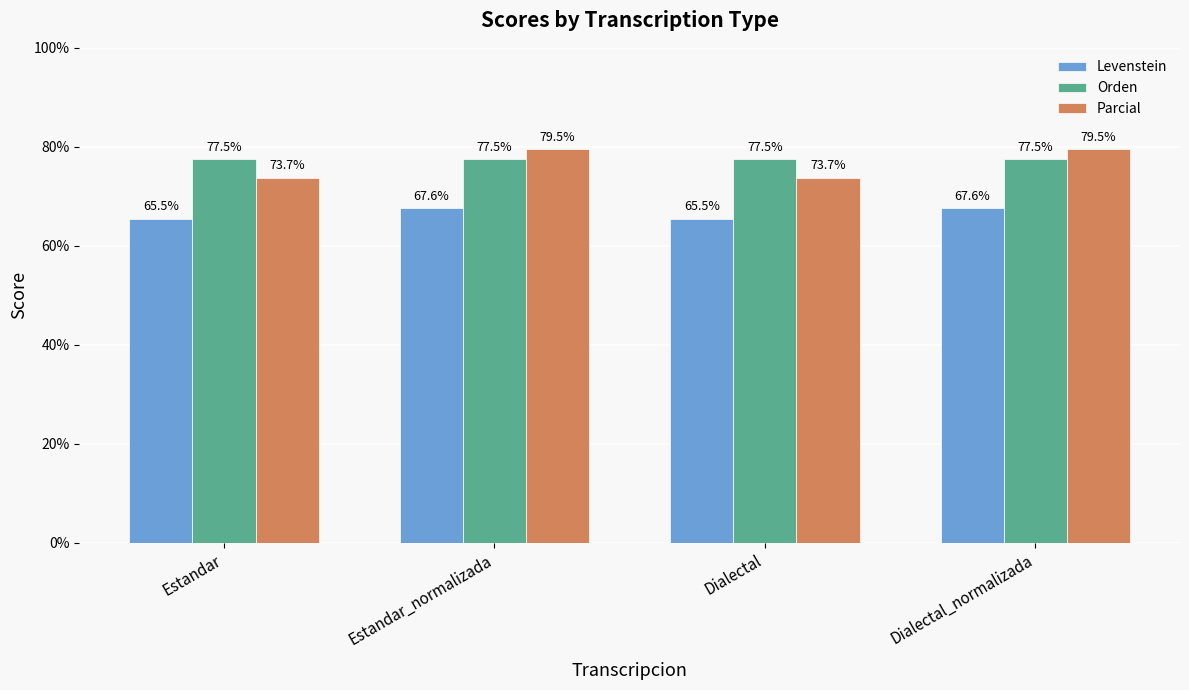

What value does the Orden series have at Estandar?

77.5